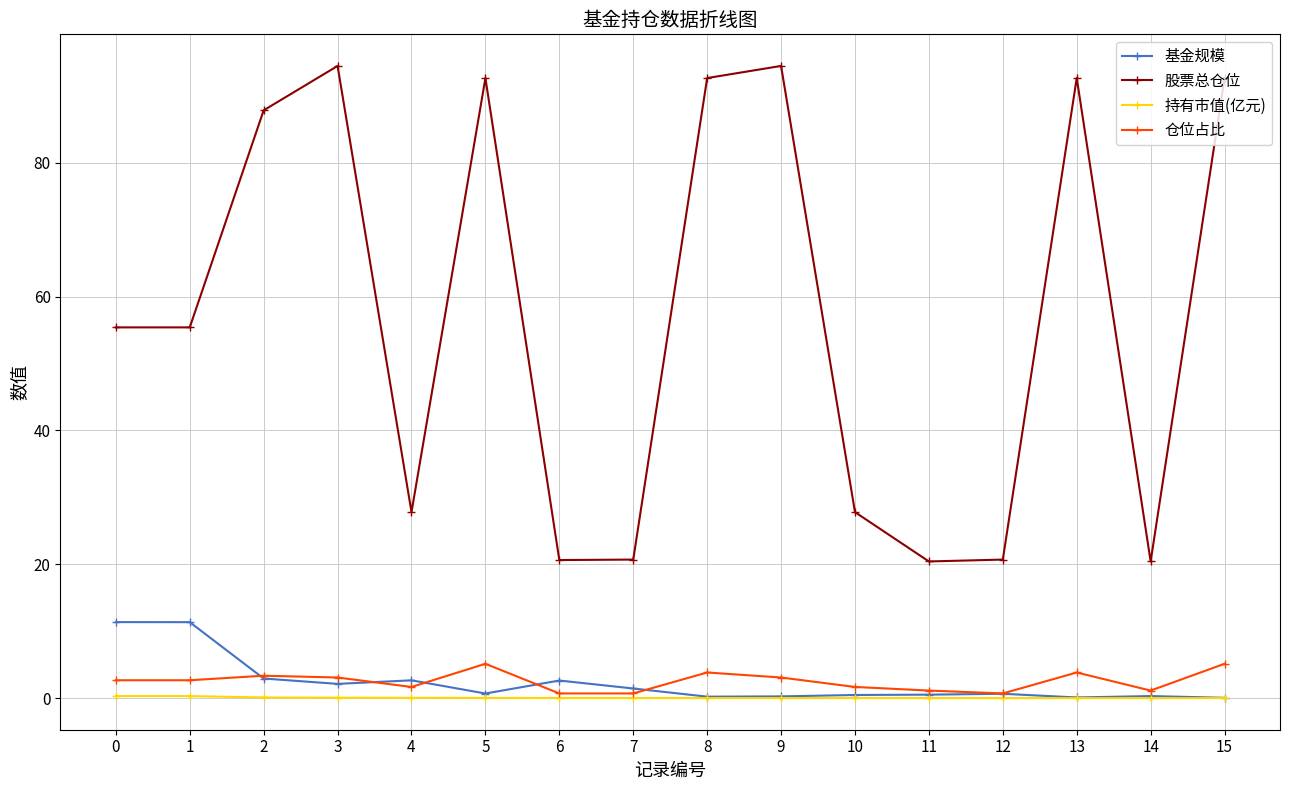

What is the difference between the maximum and minimum values in the 持有市值(亿元) series?

0.3